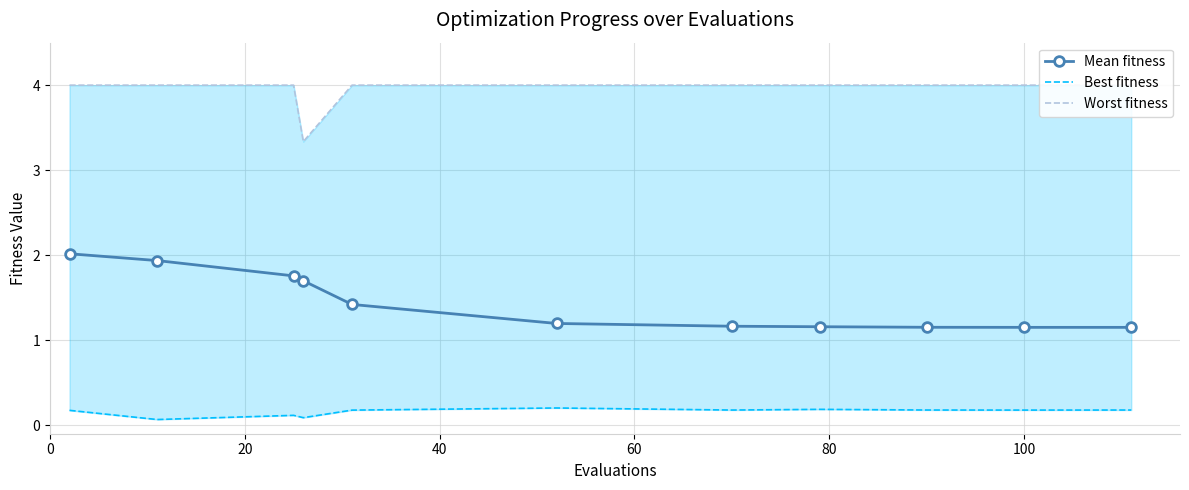

Rank the series by their maximum value, from highest to lowest.

Worst fitness, Mean fitness, Best fitness